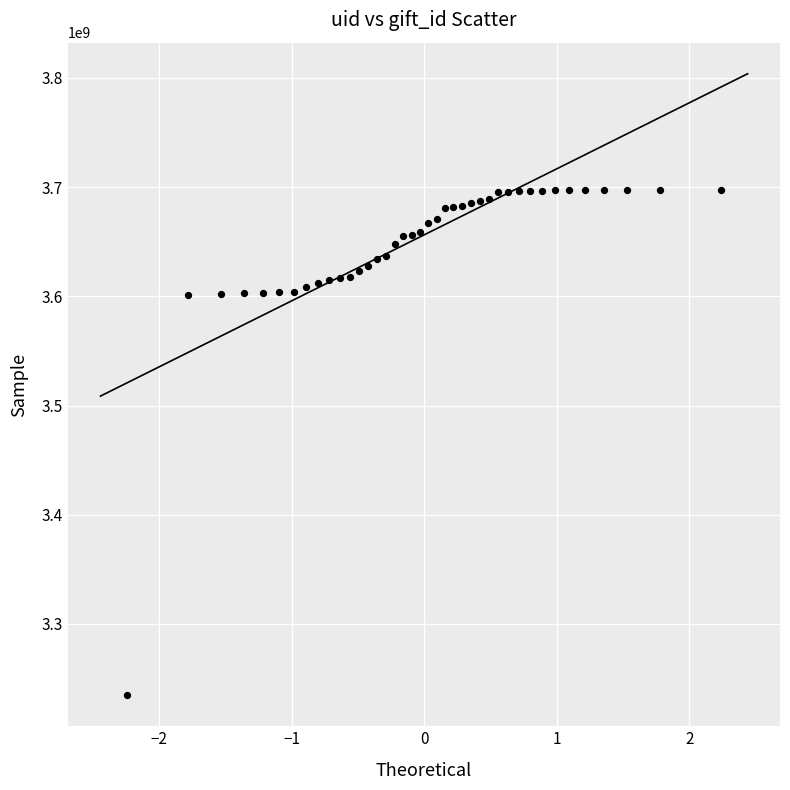

What is the range of Y values (max minus min)?

462679574